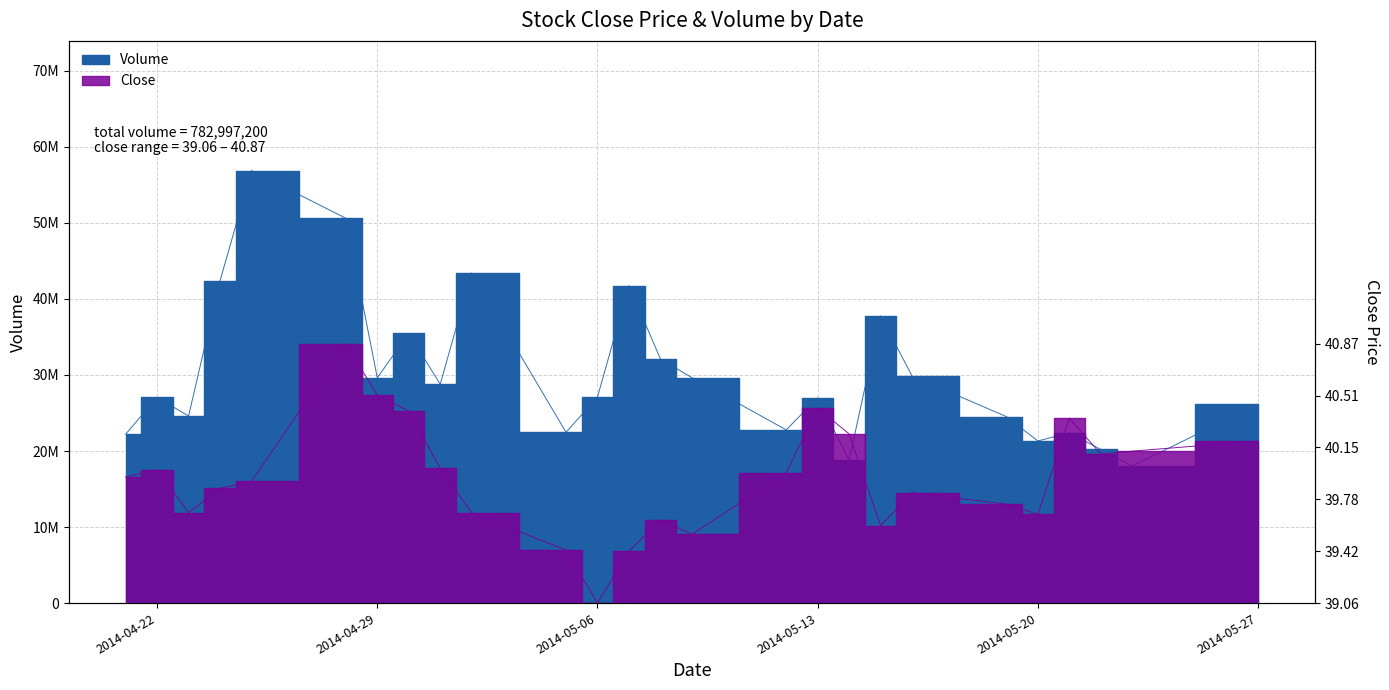

At which category does Close reach its first local valley?

2014-04-23